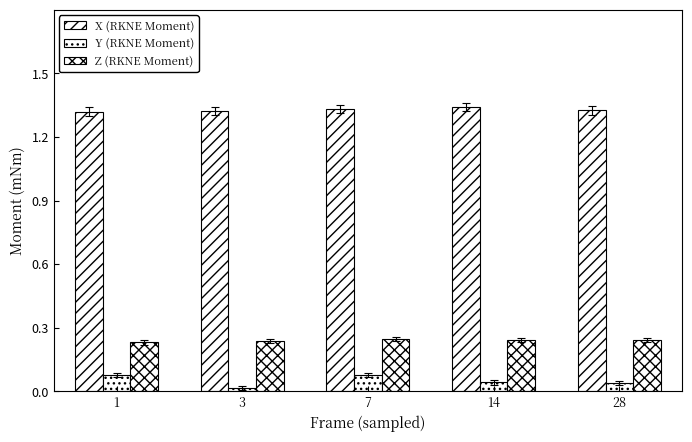

Does the chart contain stacked bars?

No